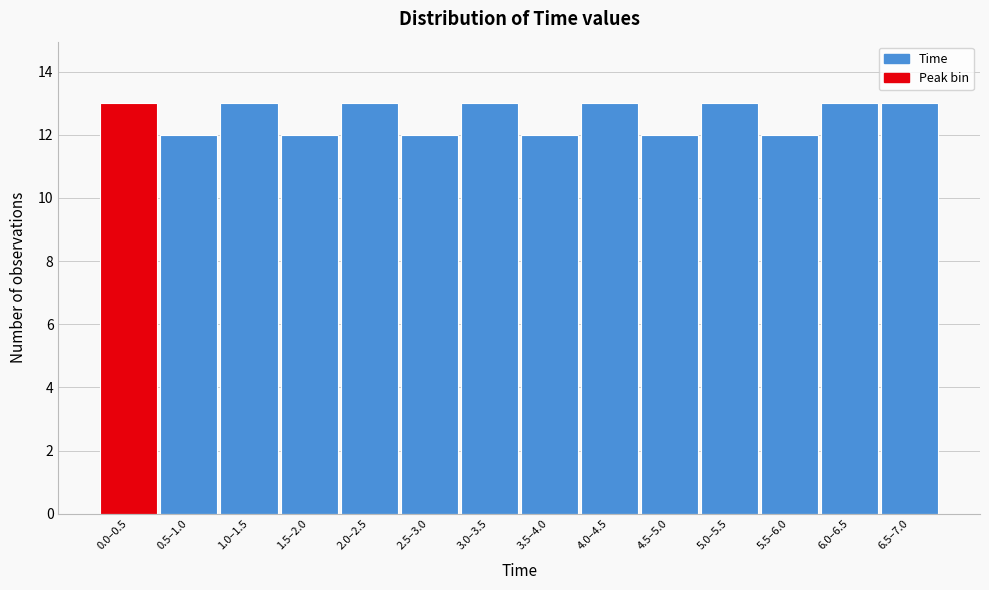

Reading right to left, extract all data points from this chart.

13	13	12	13	12	13	12	13	12	13	12	13	12	13